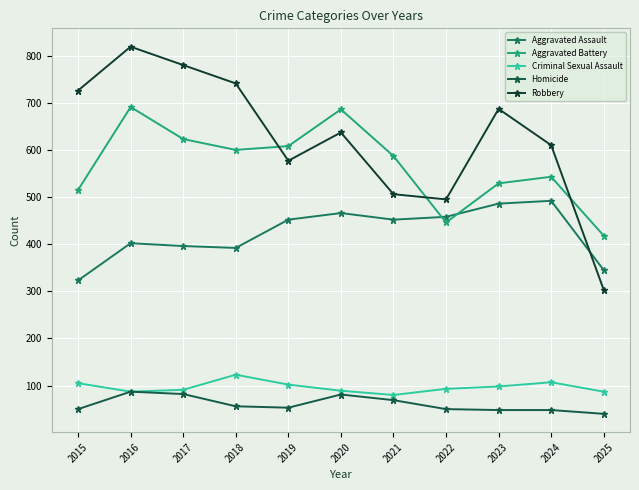

What are all the series names shown in the legend?

Aggravated Assault, Aggravated Battery, Criminal Sexual Assault, Homicide, Robbery